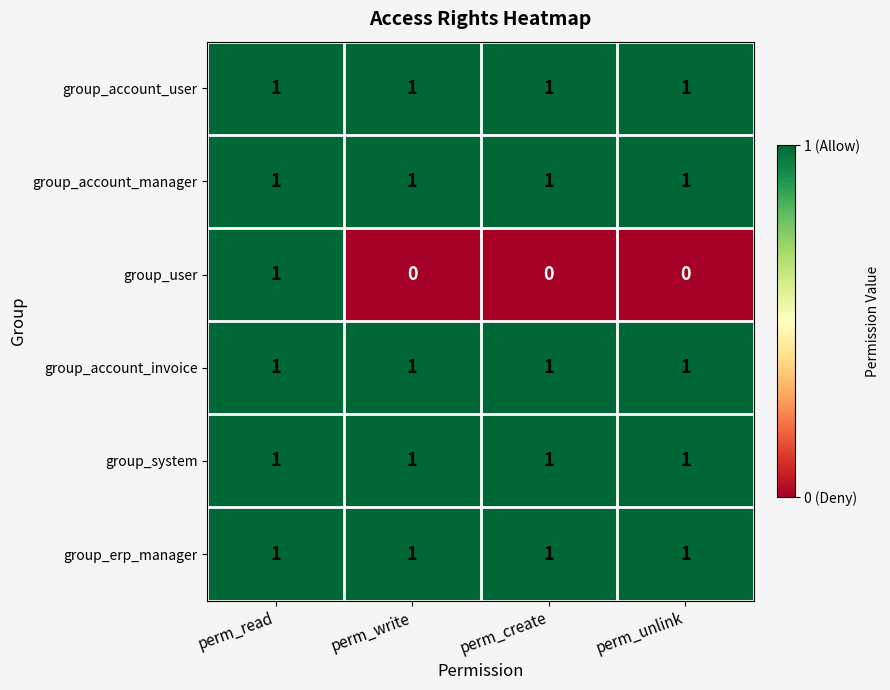

Is it true that group_system equals 1 at perm_read?

True